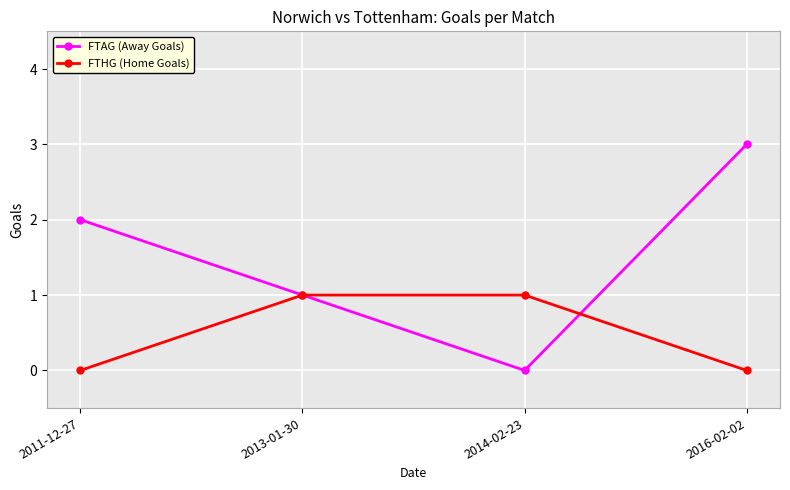

Which series changed the most between 2013-01-30 and 2016-02-02?

FTAG (Away Goals)